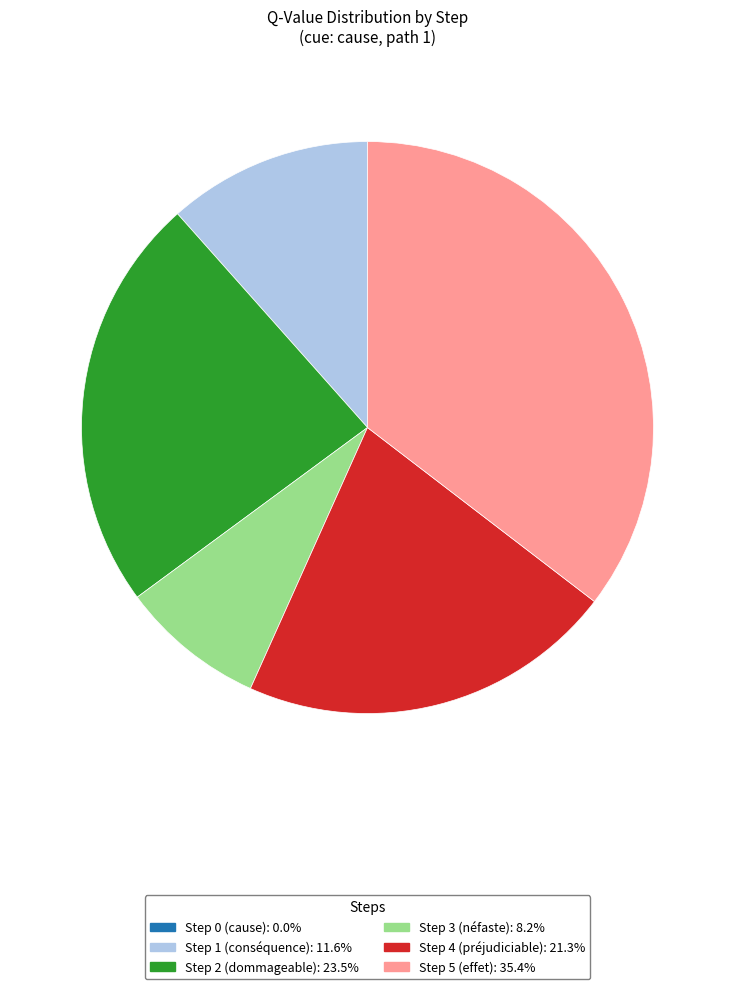

Does any single category account for the majority?

No